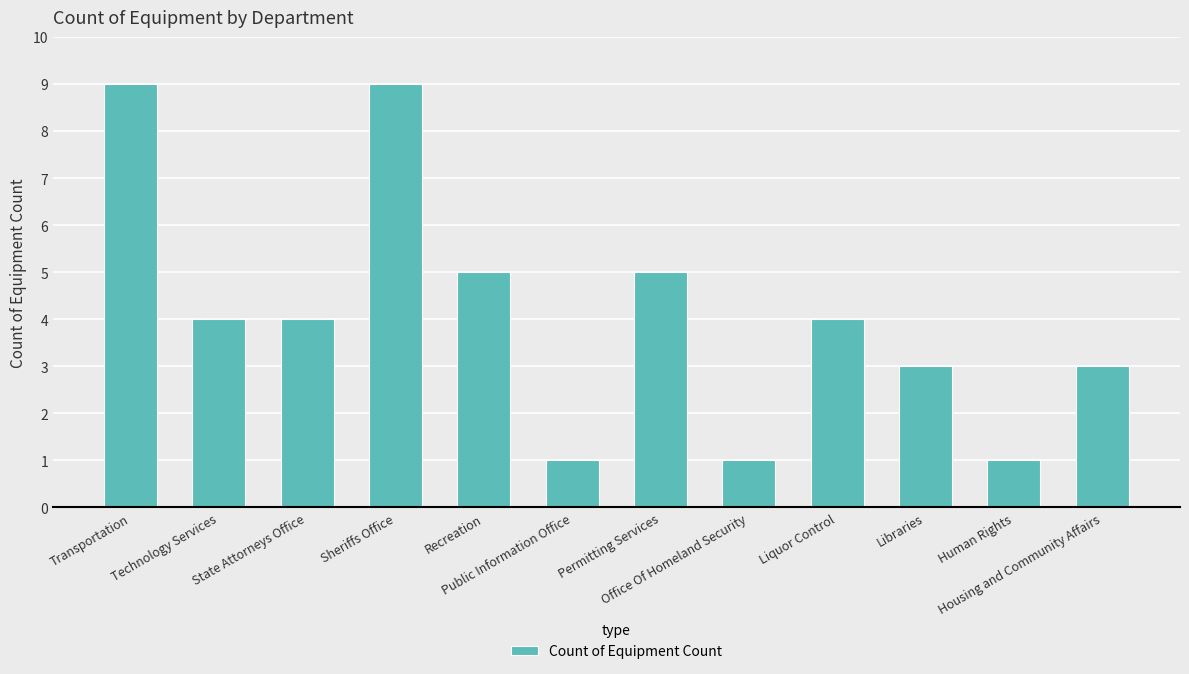

Reading right to left, transcribe all the data shown in this chart.

3	1	3	4	1	5	1	5	9	4	4	9